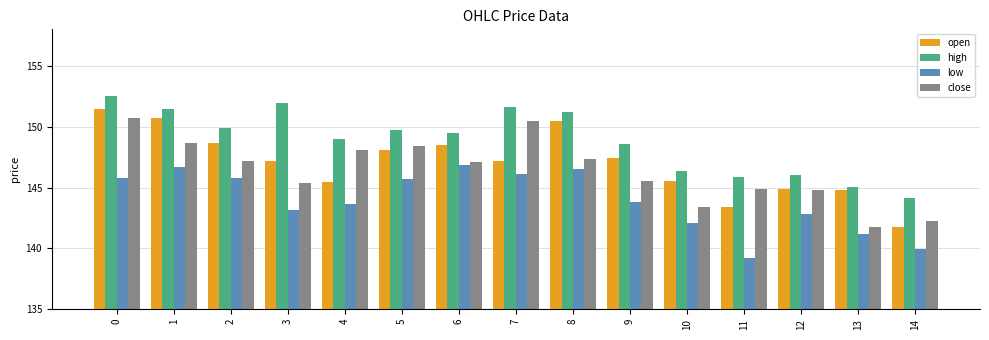

Is it true that open equals 148.1 at 5?

True